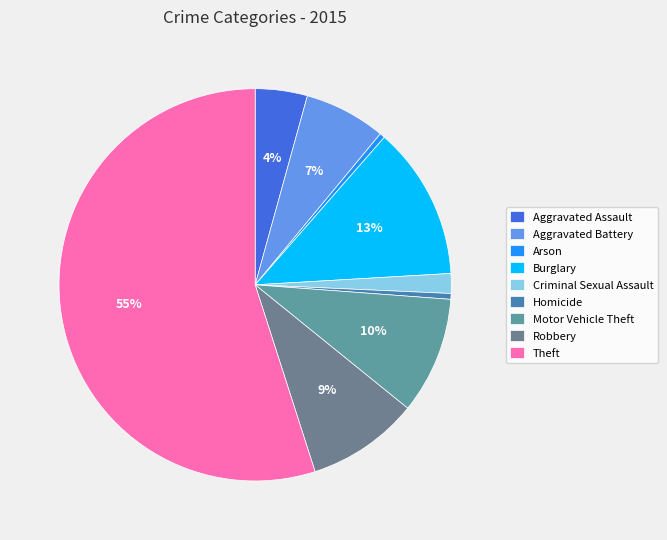

How many slices are in this pie chart?

9